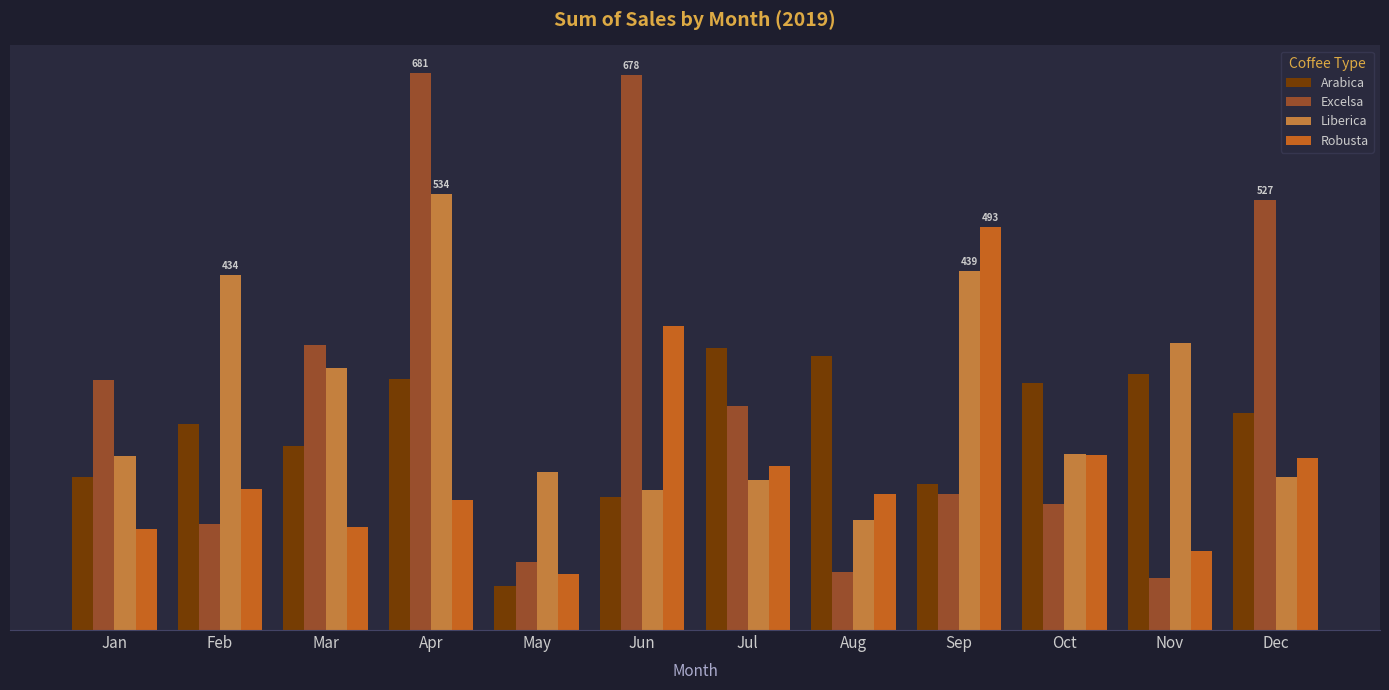

Is it true that Liberica equals 187.1 at Dec?

True